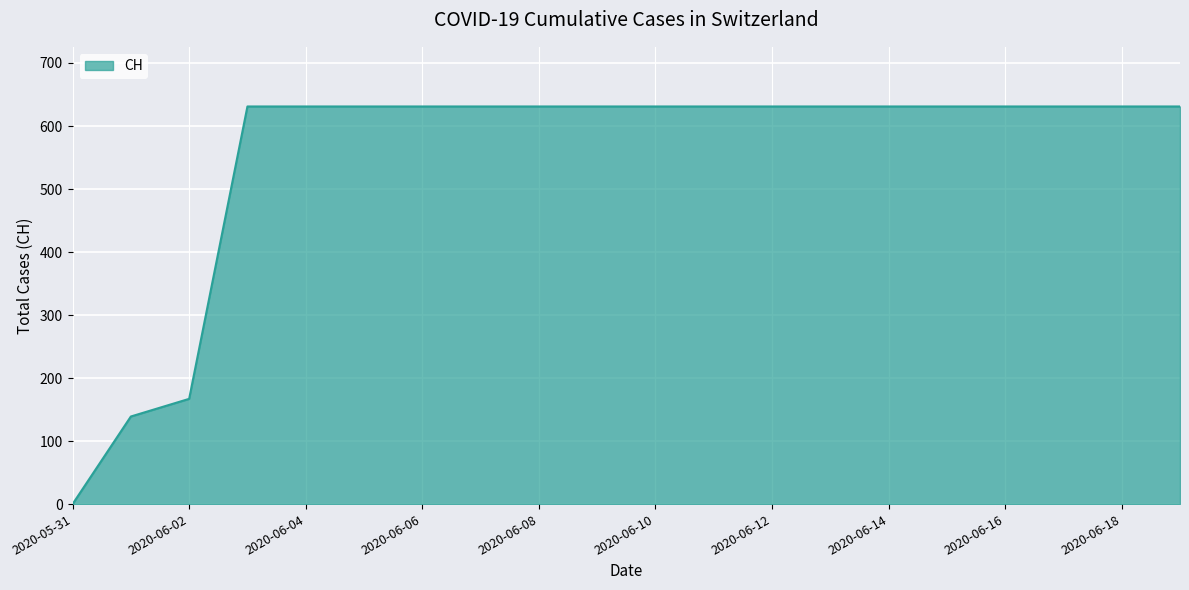

Reading left to right, list all the values displayed in this chart.

0	139	167	631	631	631	631	631	631	631	631	631	631	631	631	631	631	631	631	631